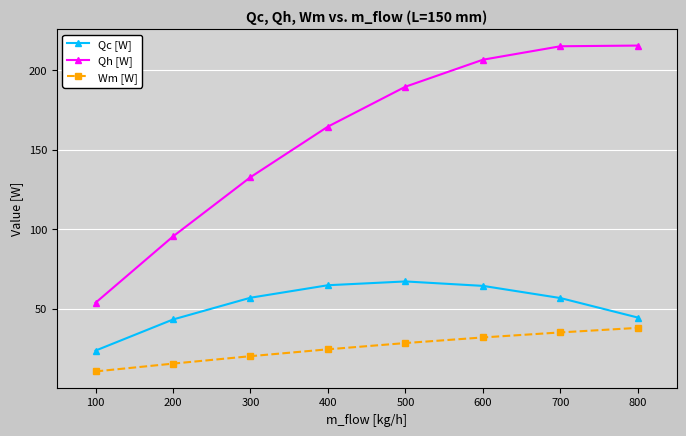

True or false: Wm [W] and Qh [W] cross at least once.

False